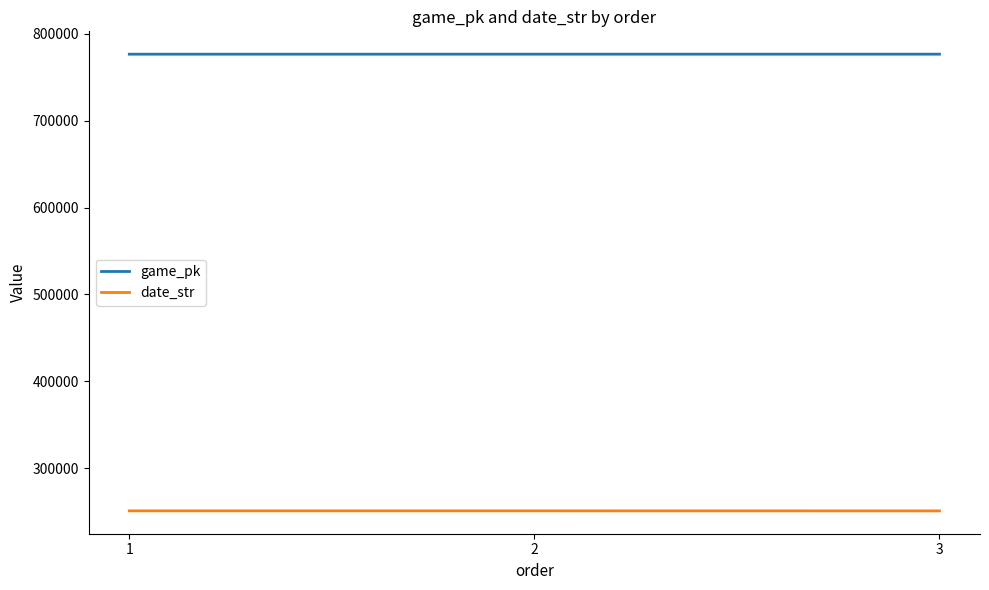

At how many categories does at least one series exceed 507808?

3